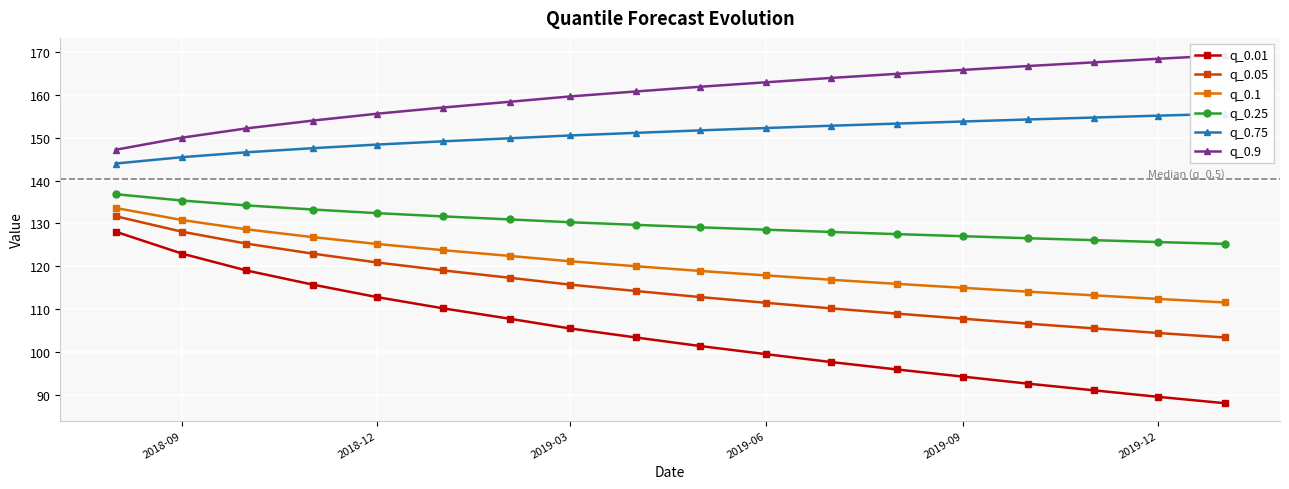

What is the maximum value shown in the chart?

169.3